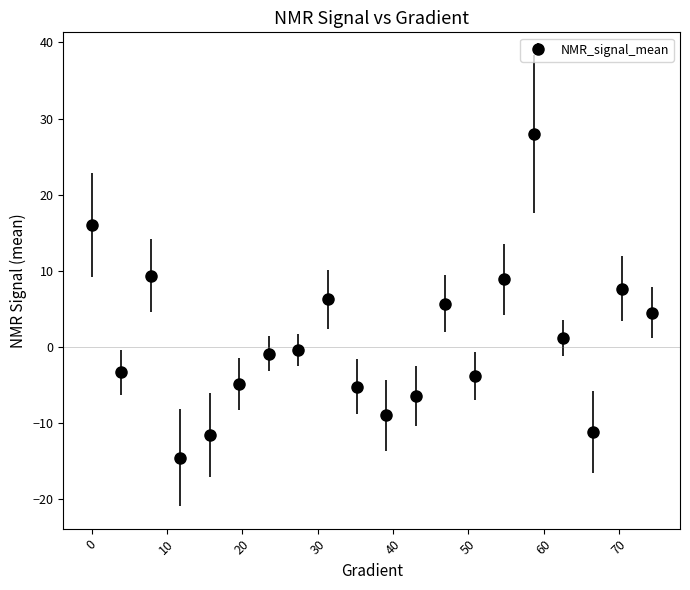

What is the difference between the maximum and second lowest values?

39.6